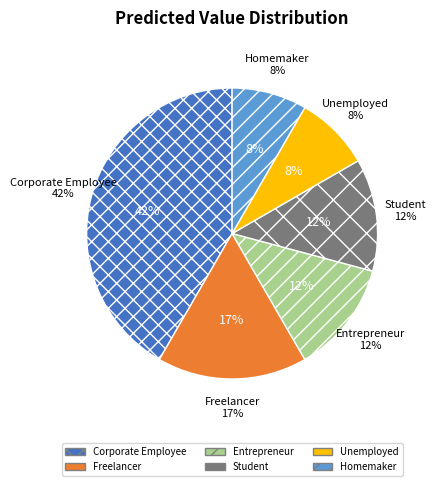

To the nearest percent, what portion does Freelancer represent?

17%